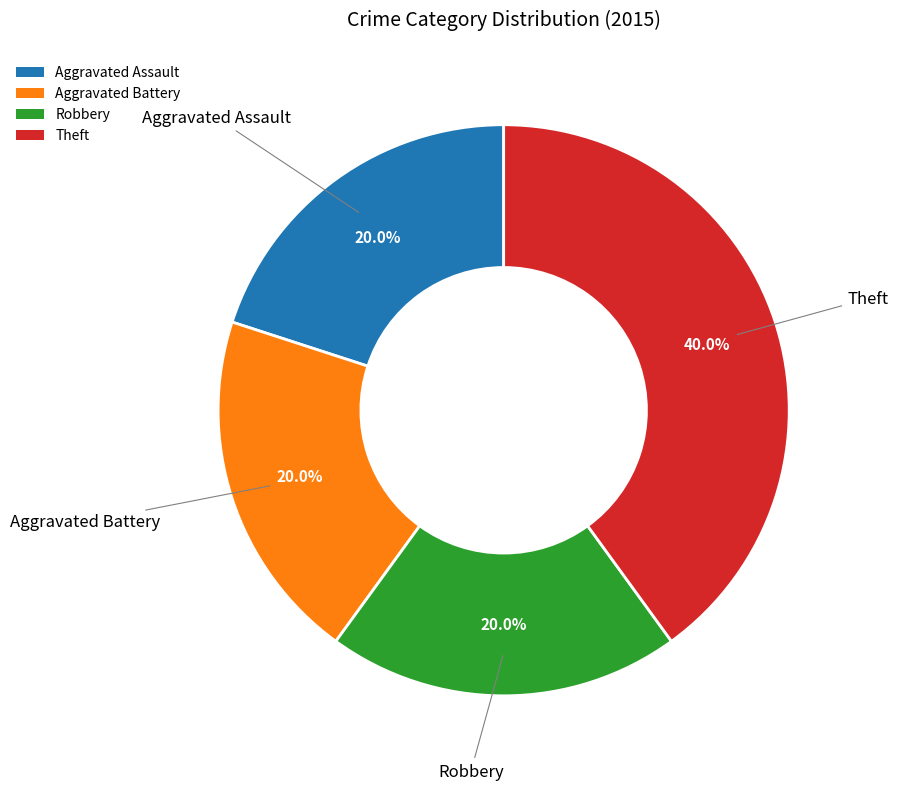

Is there a majority slice in this chart?

No